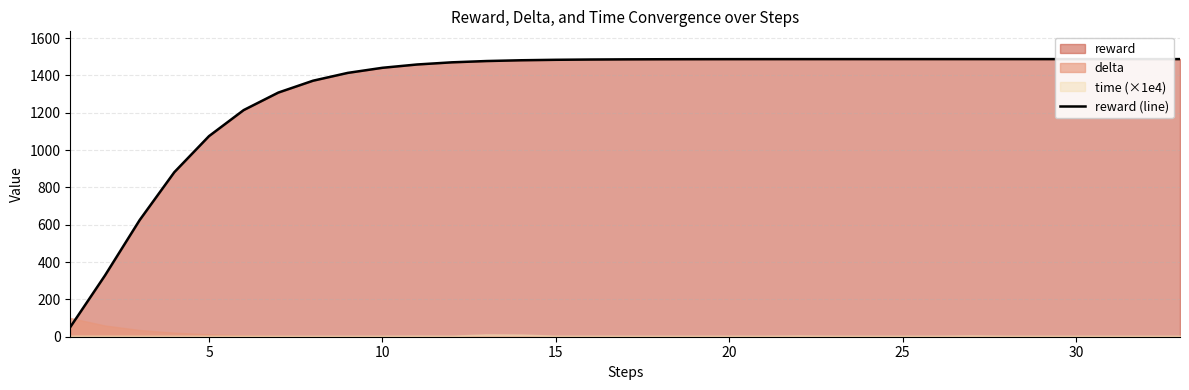

What is the lowest value of the reward (line) series?

51.6